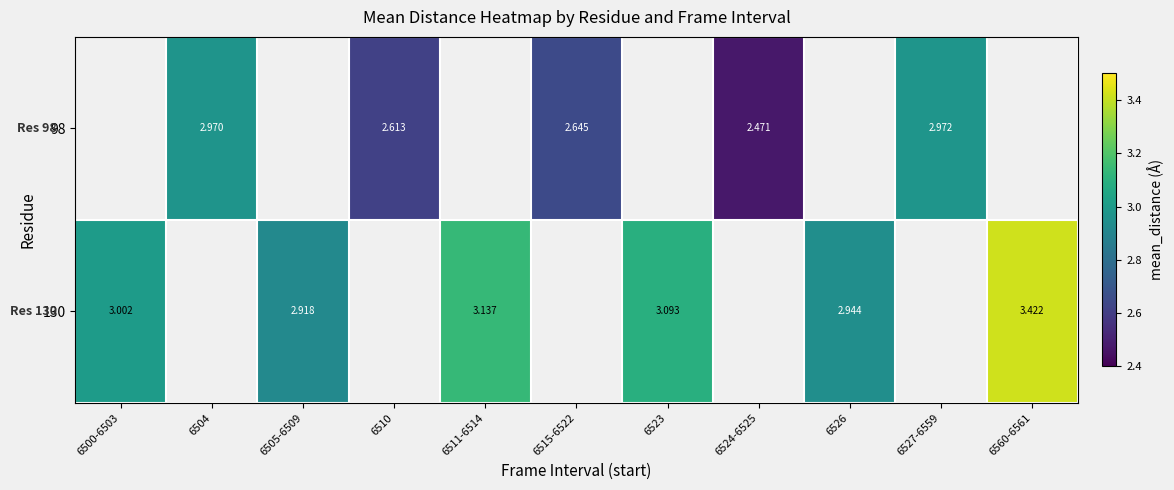

Is the value of 98 at 6504 greater than the value of 130 at 6511-6514?

No